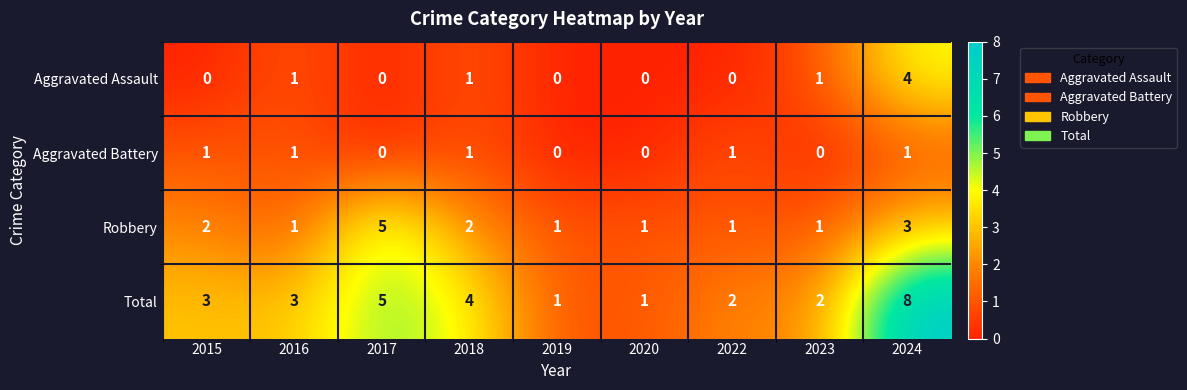

True or false: Total has a value of 1 at 2016.

False